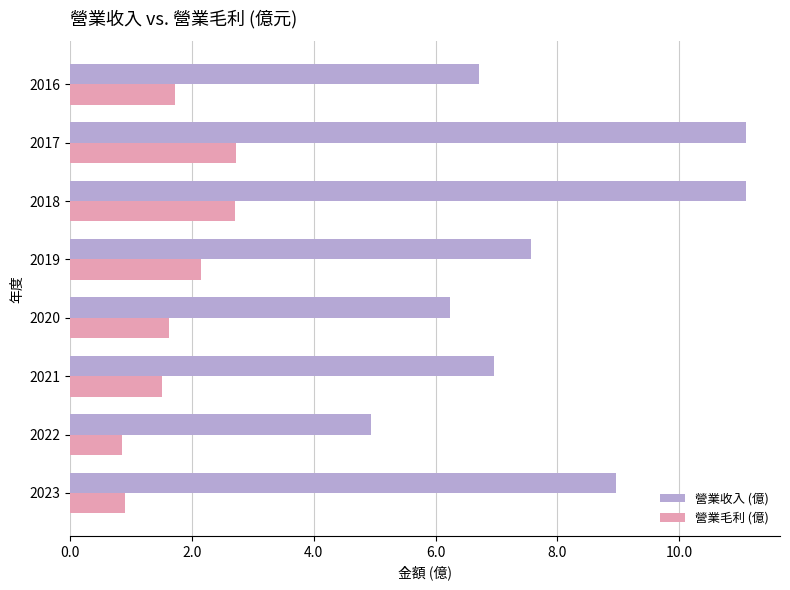

Which series has the widest spread of values?

營業收入 (億)